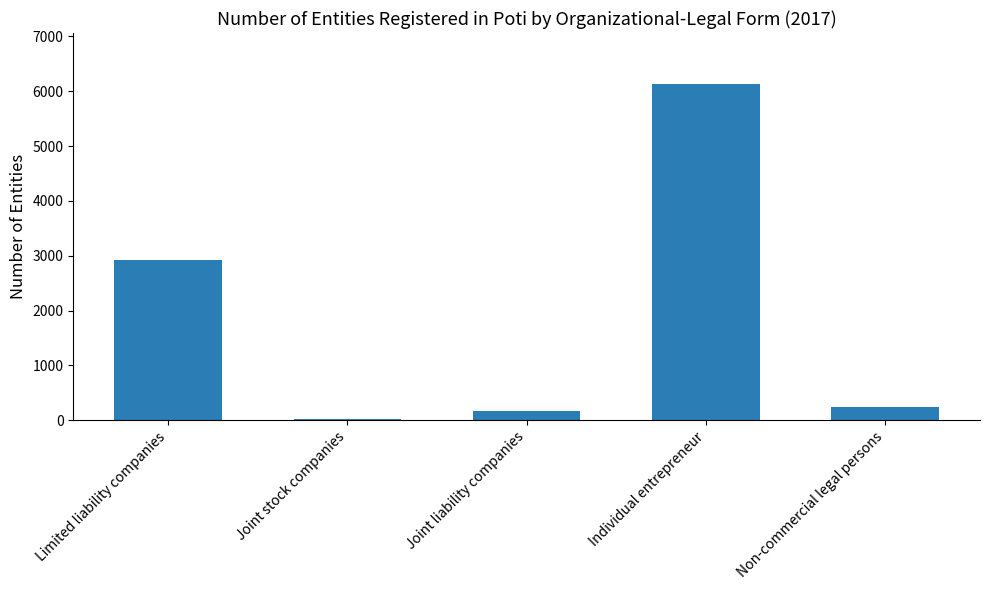

What is the difference between the maximum and minimum values?

6113